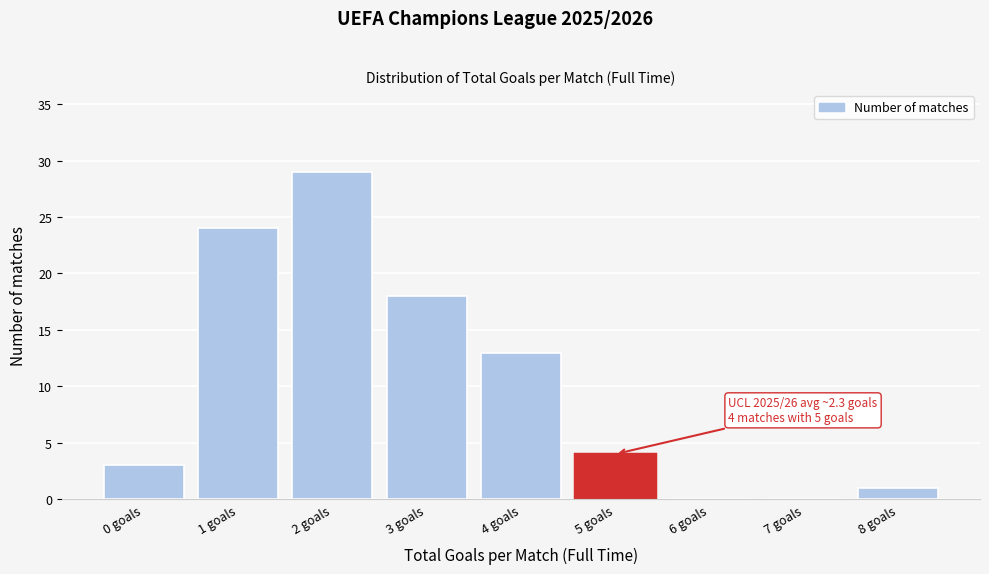

Reading left to right, transcribe all the data shown in this chart.

0 goals=3	1 goals=24	2 goals=29	3 goals=18	4 goals=13	5 goals=4	6 goals=0	7 goals=0	8 goals=1